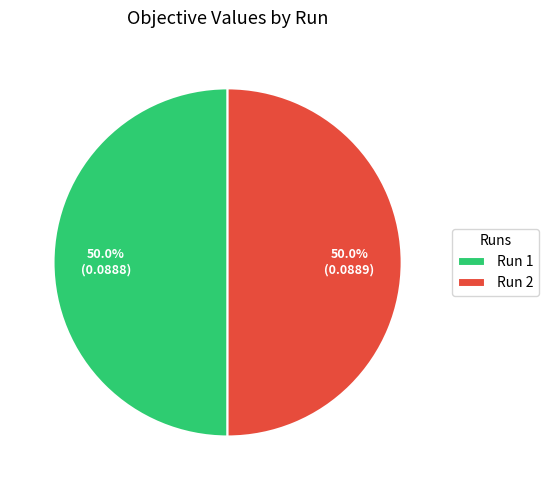

How many segments does this pie chart have?

2